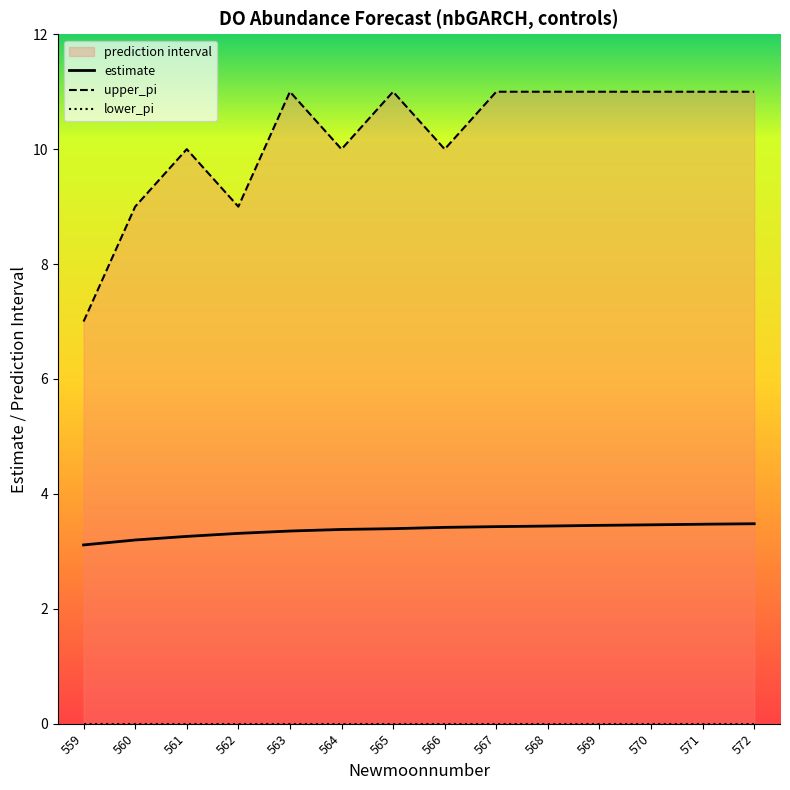

Which series has the widest spread of values?

upper_pi